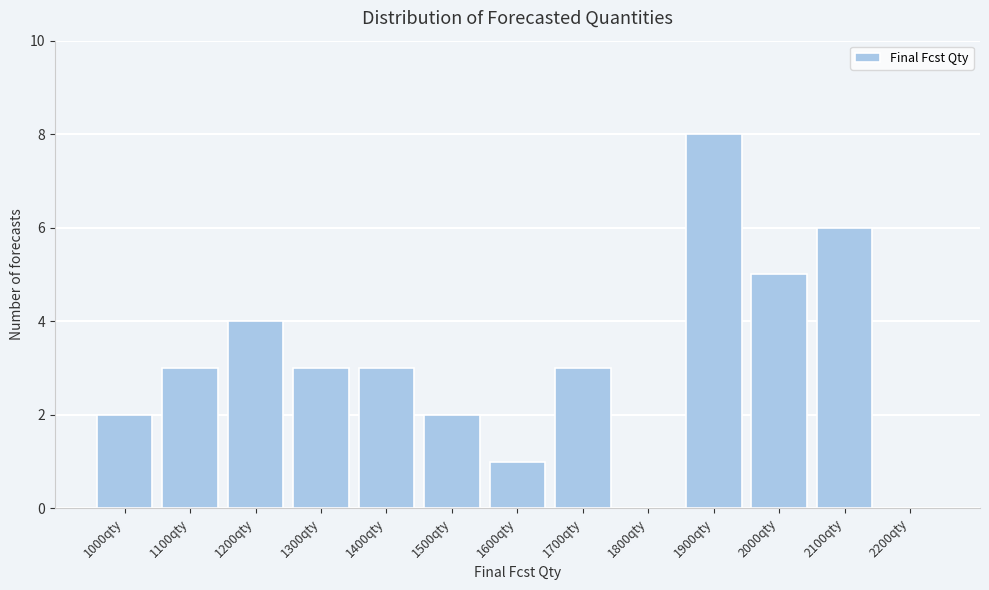

Reading left to right, what are all the values shown in this chart?

1000qty=2	1100qty=3	1200qty=4	1300qty=3	1400qty=3	1500qty=2	1600qty=1	1700qty=3	1800qty=0	1900qty=8	2000qty=5	2100qty=6	2200qty=0